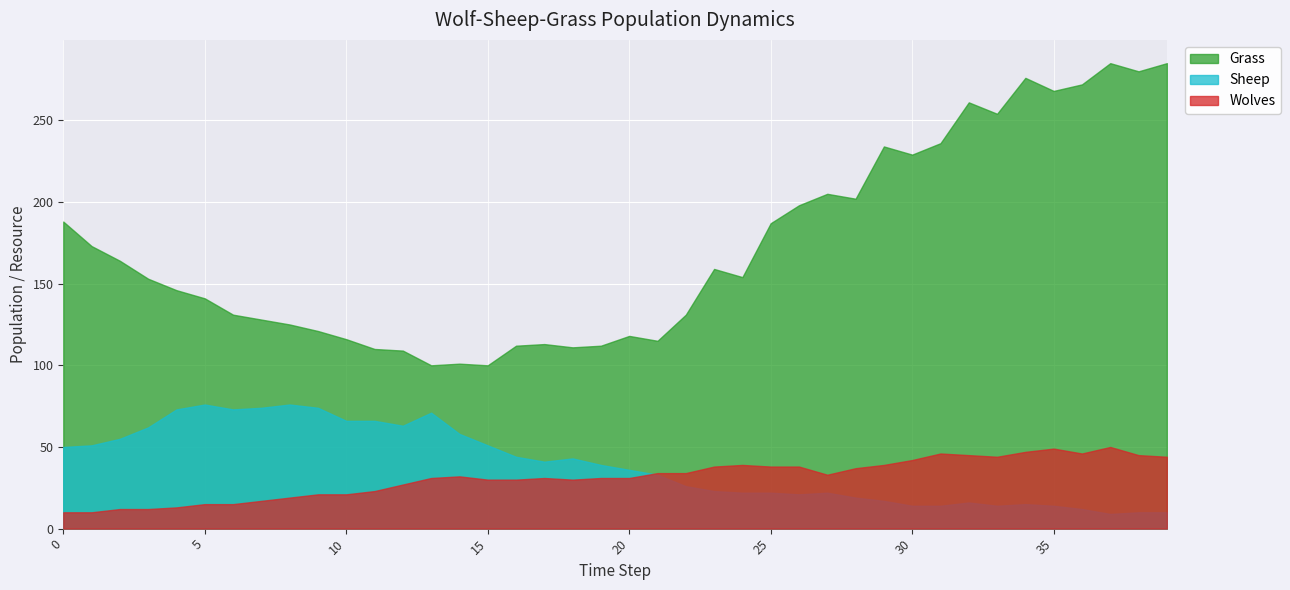

True or false: Wolves and Grass intersect in this chart.

False